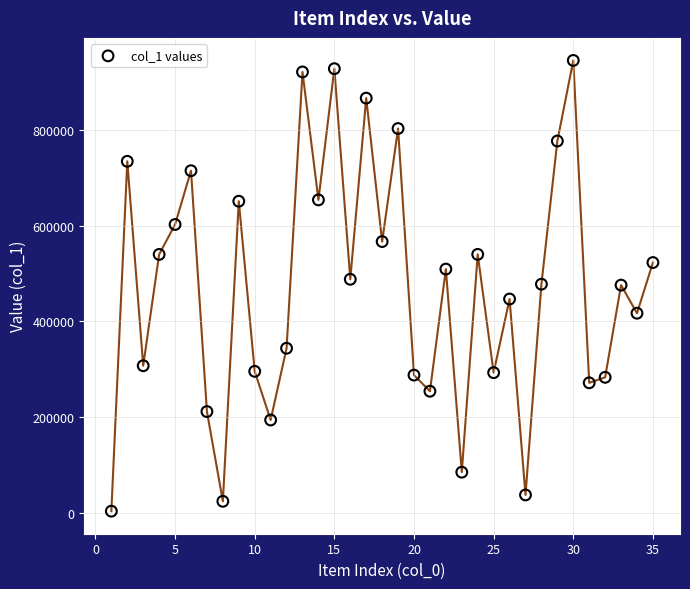

What is the range of Y values (max minus min)?

940335